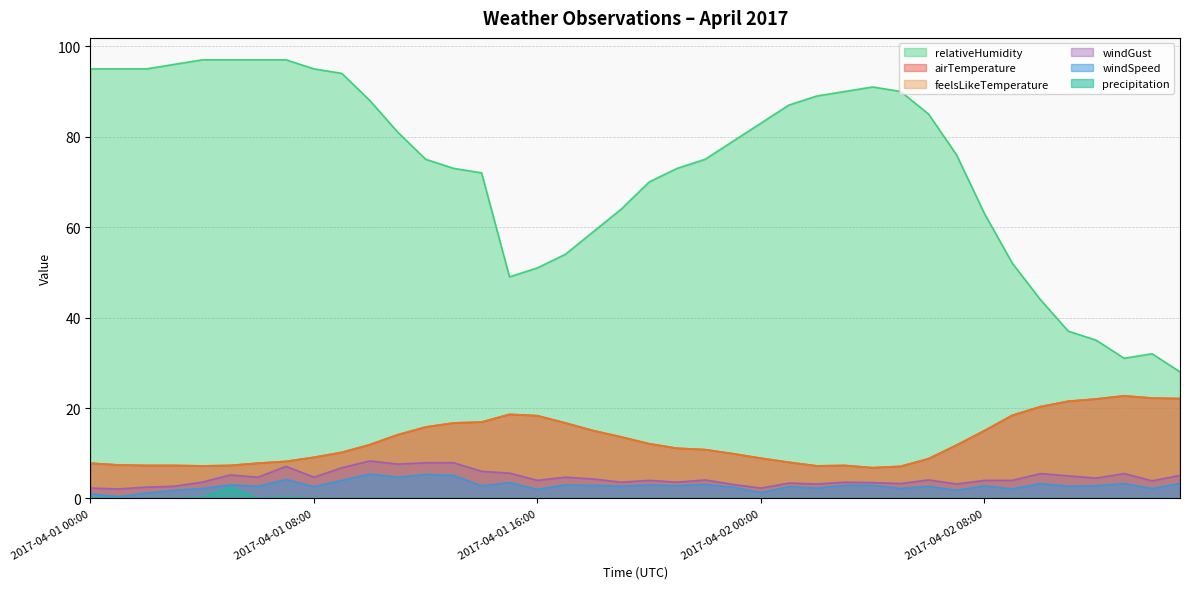

Is it true that windSpeed equals 2.9 at 2017-04-01 18:00?

True